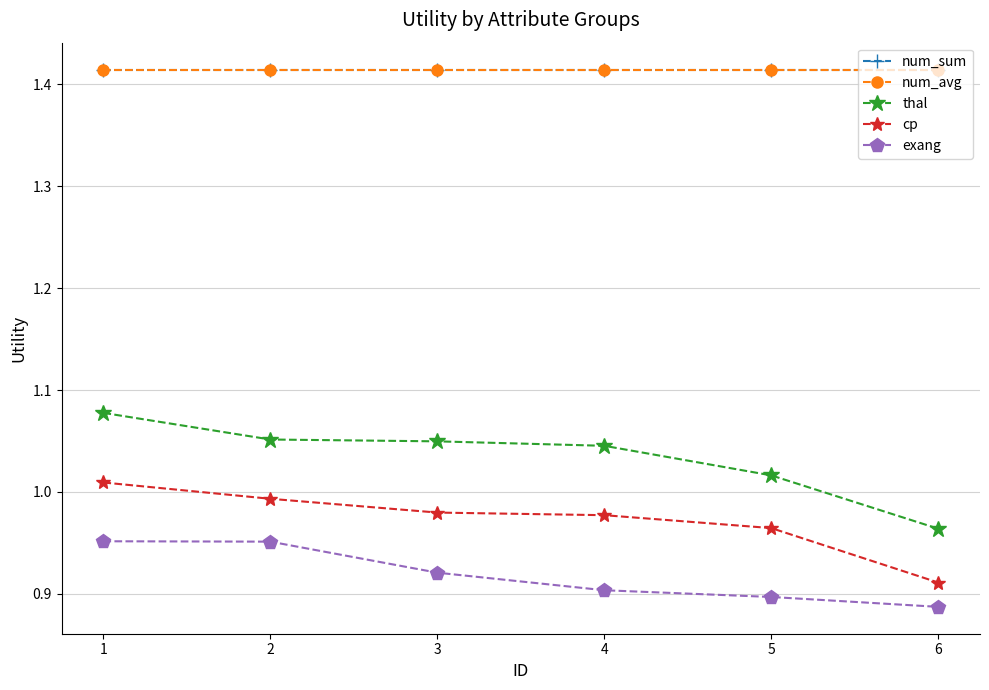

Reading left to right, what are all the values shown in this chart?

num_sum: 1=1.4	2=1.4	3=1.4	4=1.4	5=1.4	6=1.4
num_avg: 1=1.4	2=1.4	3=1.4	4=1.4	5=1.4	6=1.4
thal: 1=1.1	2=1.1	3=1.0	4=1.0	5=1.0	6=1.0
cp: 1=1.0	2=1.0	3=1.0	4=1.0	5=1.0	6=0.9
exang: 1=1.0	2=1.0	3=0.9	4=0.9	5=0.9	6=0.9